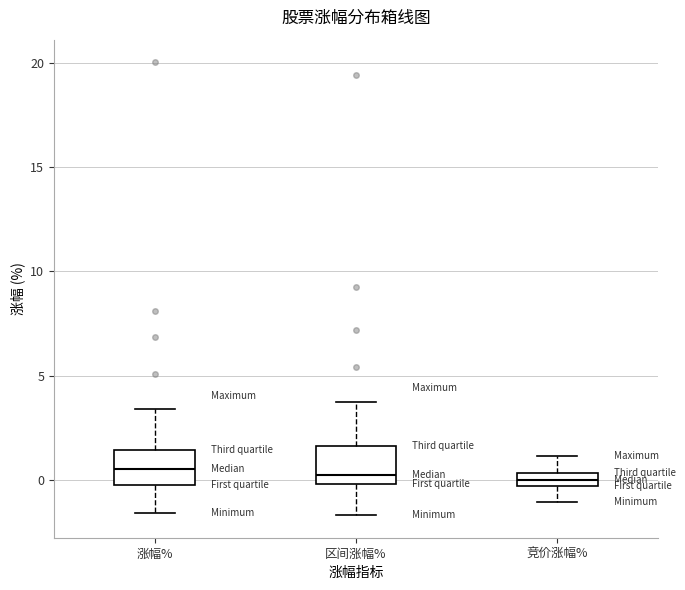

Where does the lower whisker of the box for 涨幅% end on the y-axis? The values are not printed on the chart, so give them approximately, as read against the axis.

-1.5